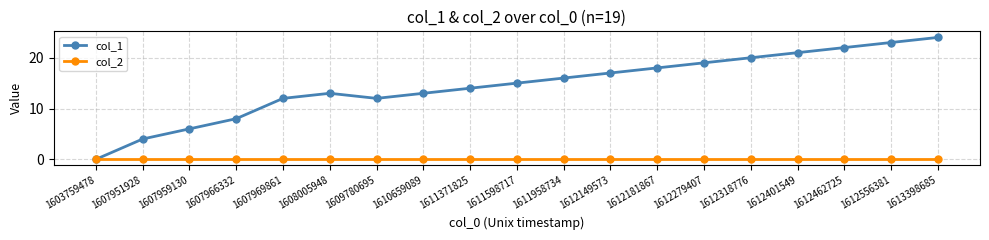

Does the chart have visible grid lines?

Yes